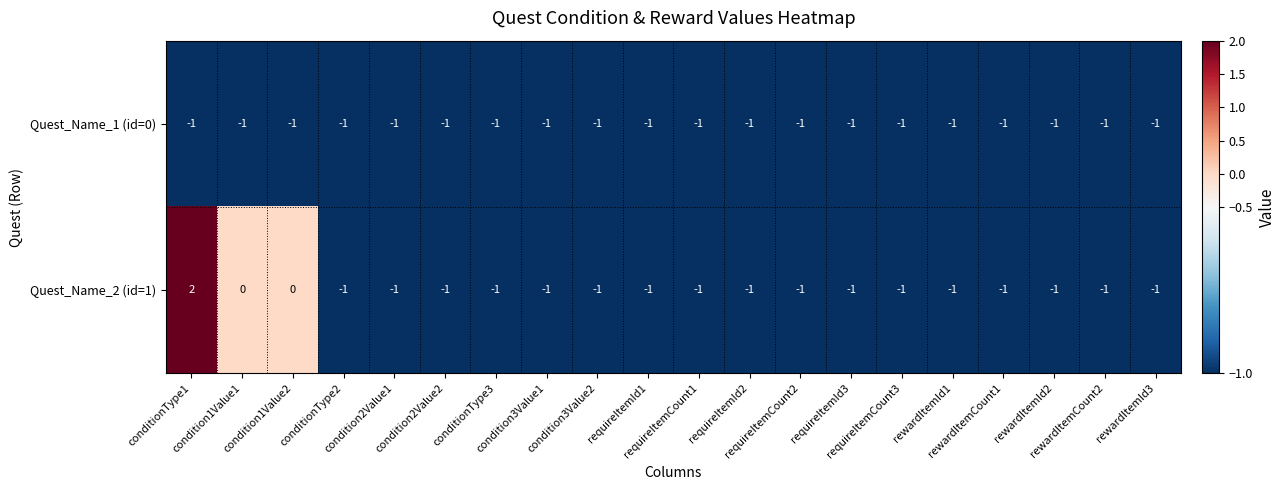

How many Quest_Name_2 (id=1) values are between -1 and 0?

19